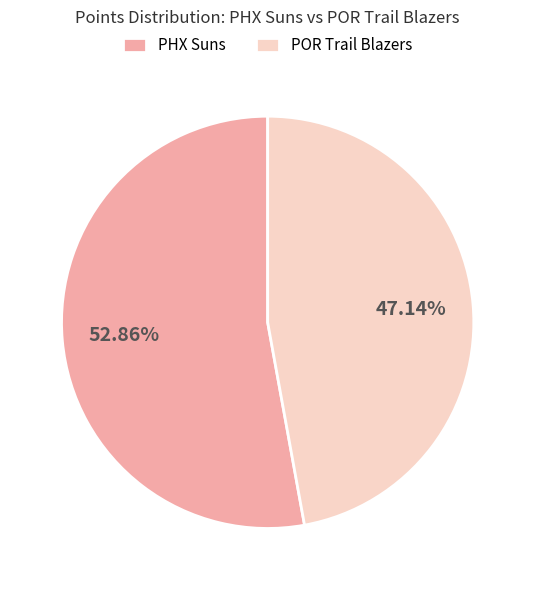

To the nearest percent, what is the average slice percentage?

50%